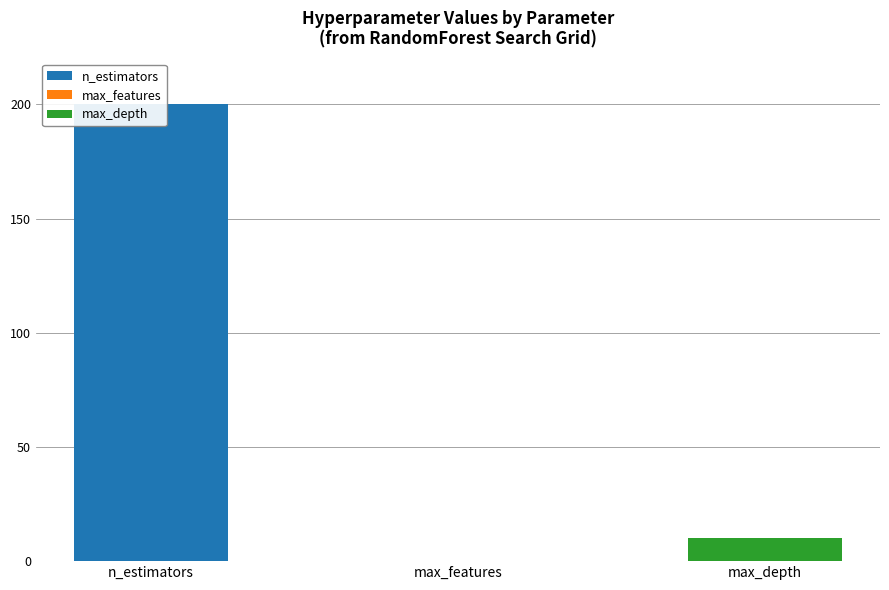

Which series has the largest total across all categories?

n_estimators